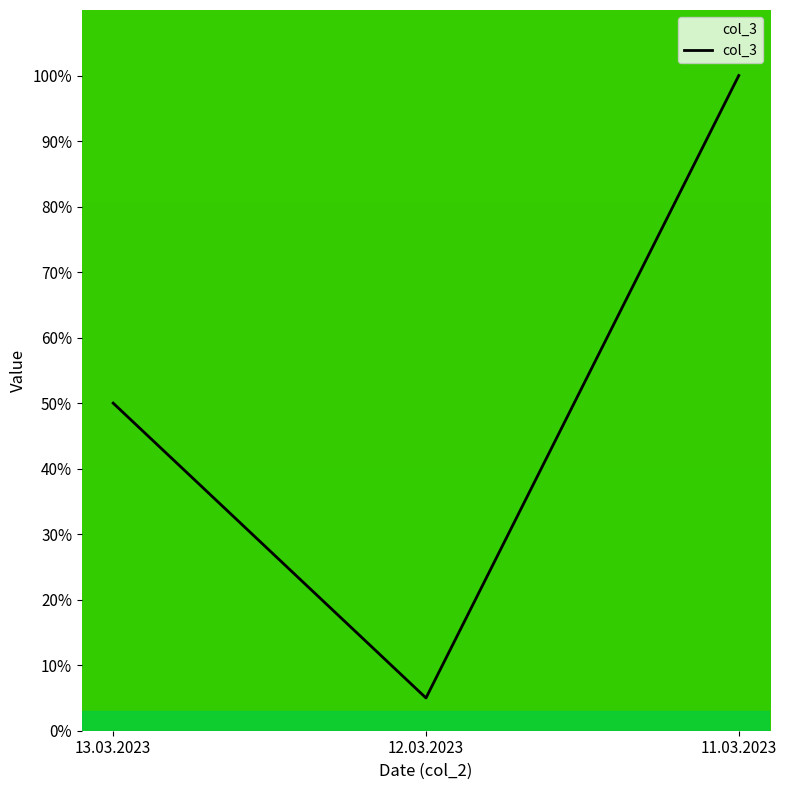

Which label corresponds to the smallest value in the chart?

12.03.2023